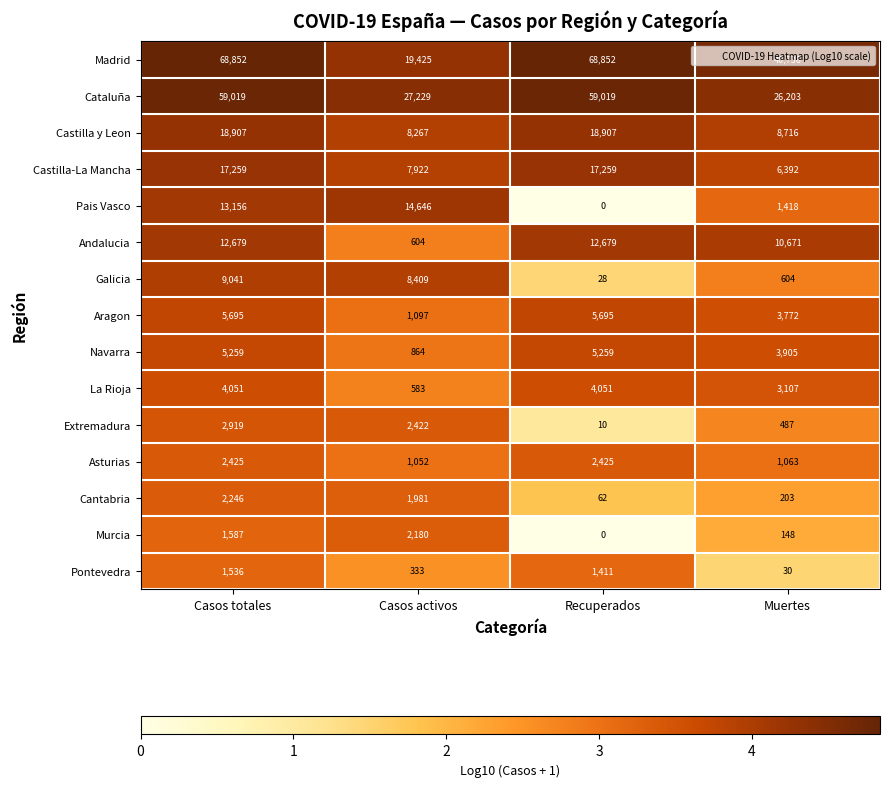

What is the sum of all Extremadura values?

5838